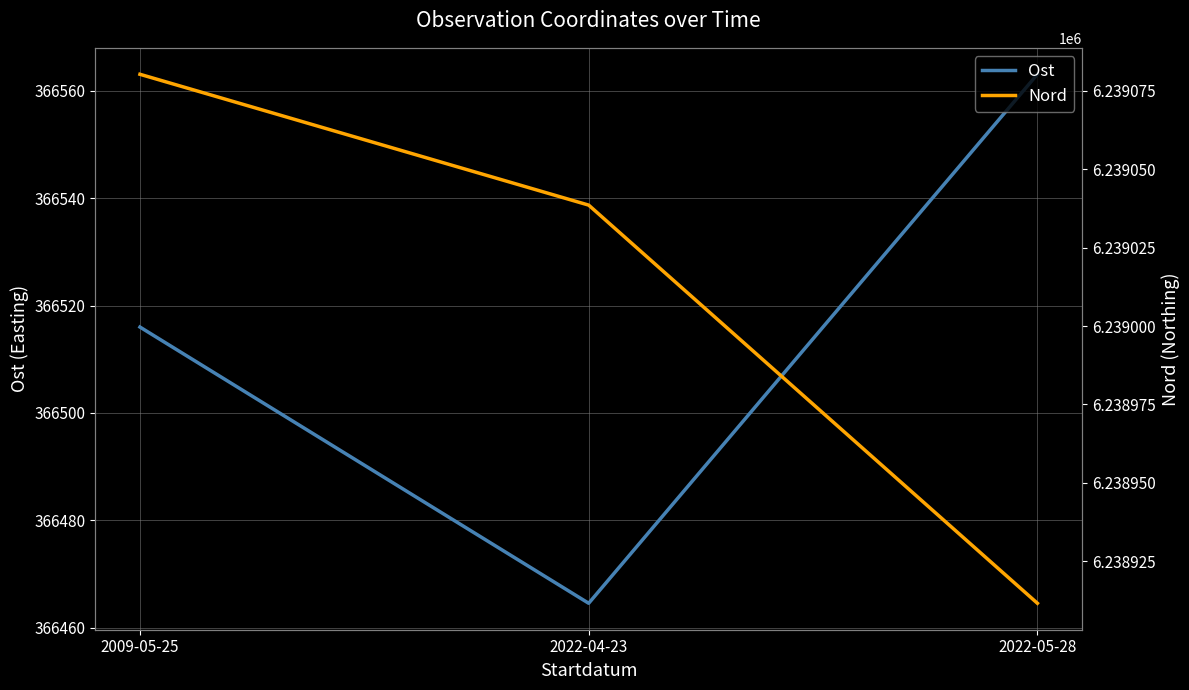

Which has a higher value, 2022-04-23 or 2009-05-25?

2009-05-25